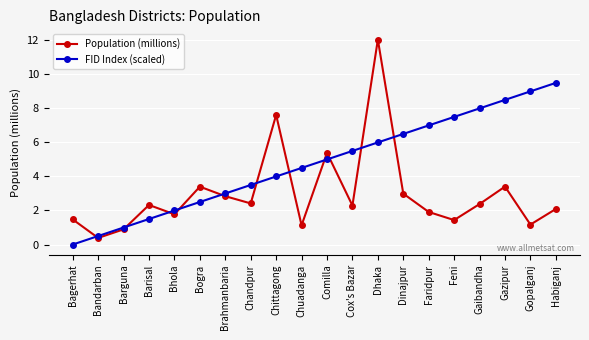

What is the label of the 19th point from the right?

Bandarban